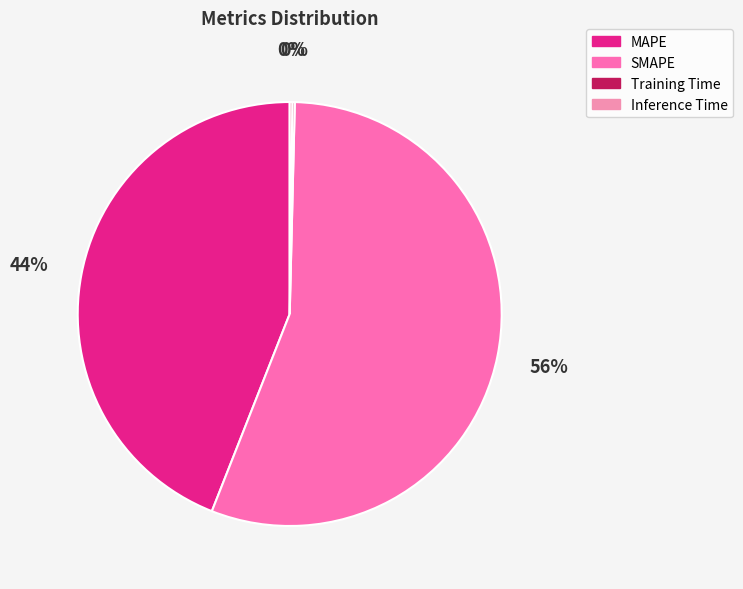

To the nearest percent, what is the average slice percentage?

25%